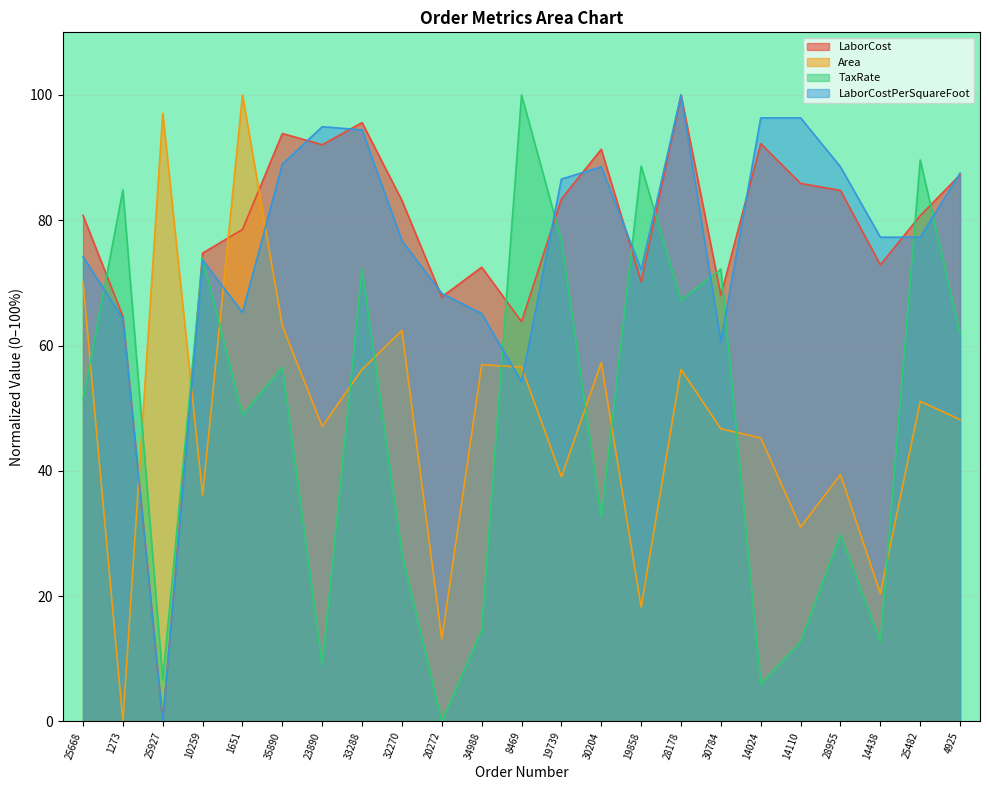

Between 25482 and 25927, which is larger?

25482